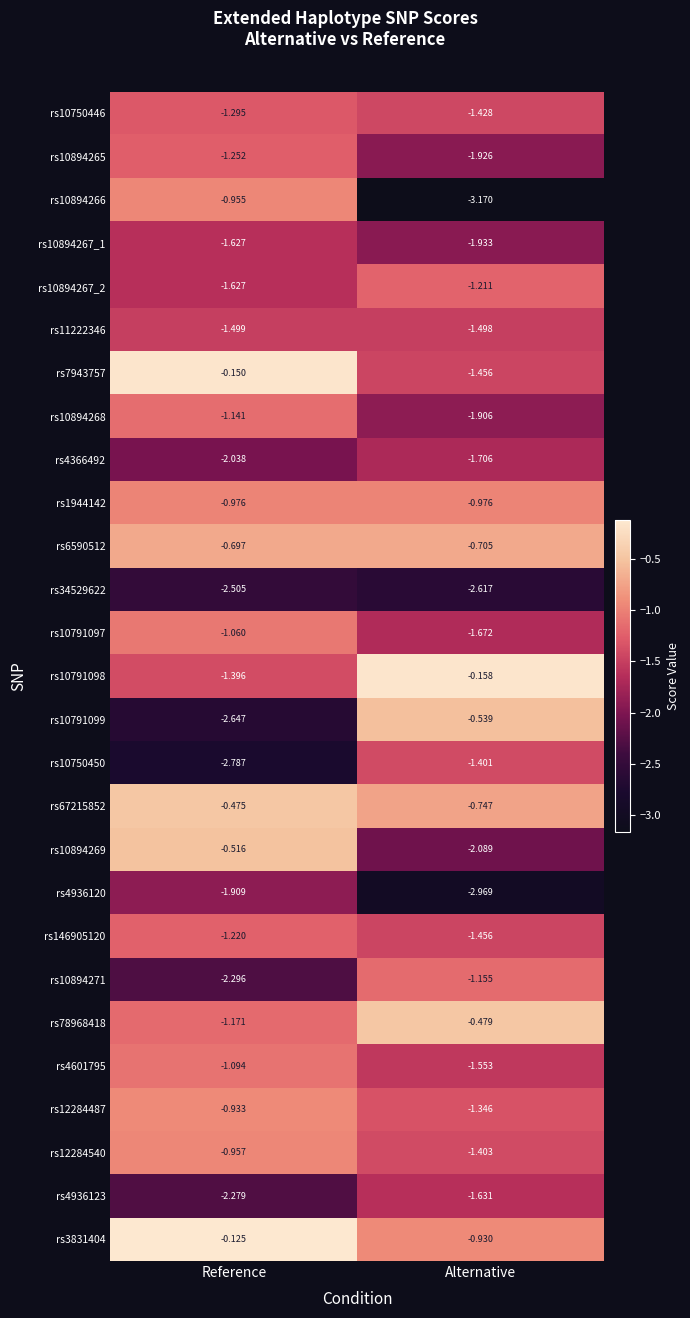

List the labels in order of rs10894271 value, smallest first.

Reference, Alternative